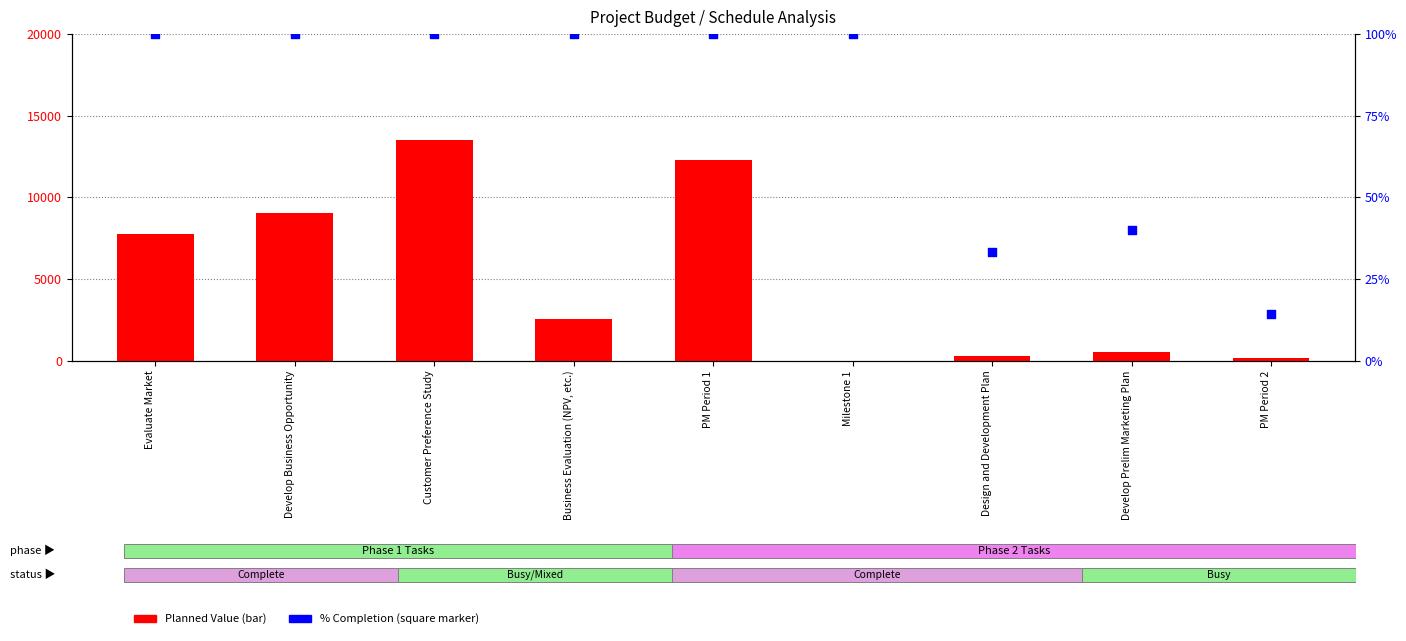

What is the total value across all series at Design and Development Plan?

261.6